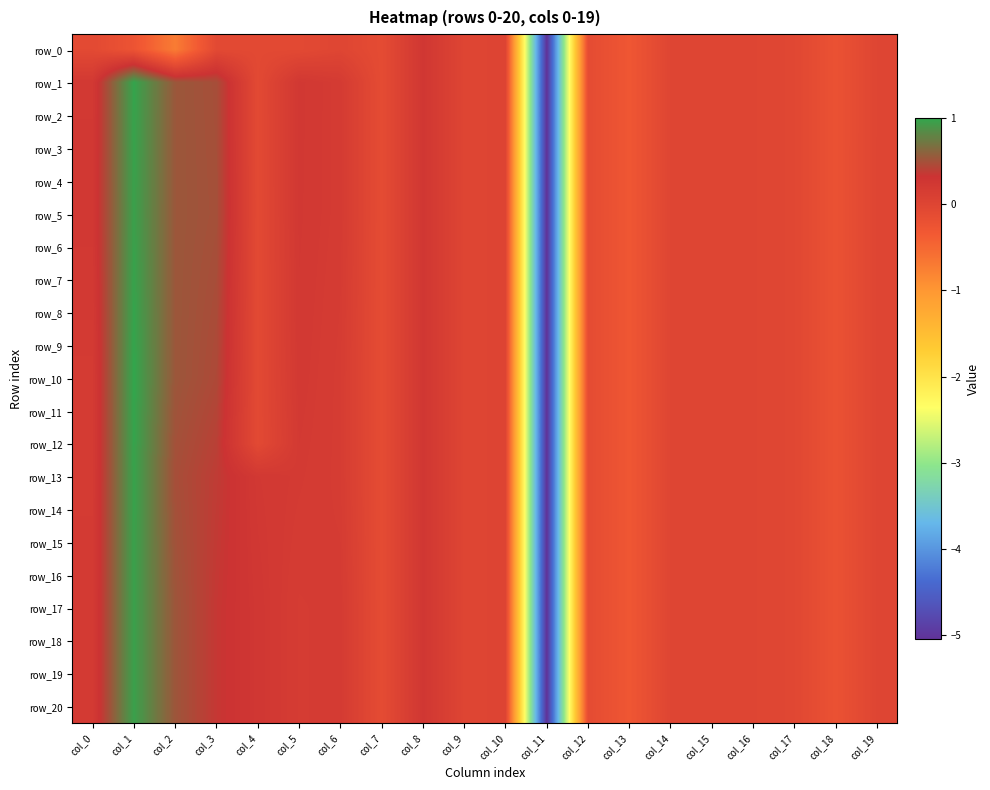

The value of row_4 at col_1 is 1.5. True or false?

False